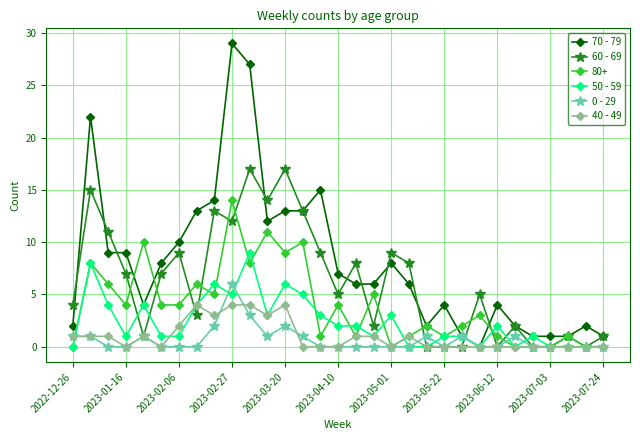

What is the highest value of the 40 - 49 series?

4